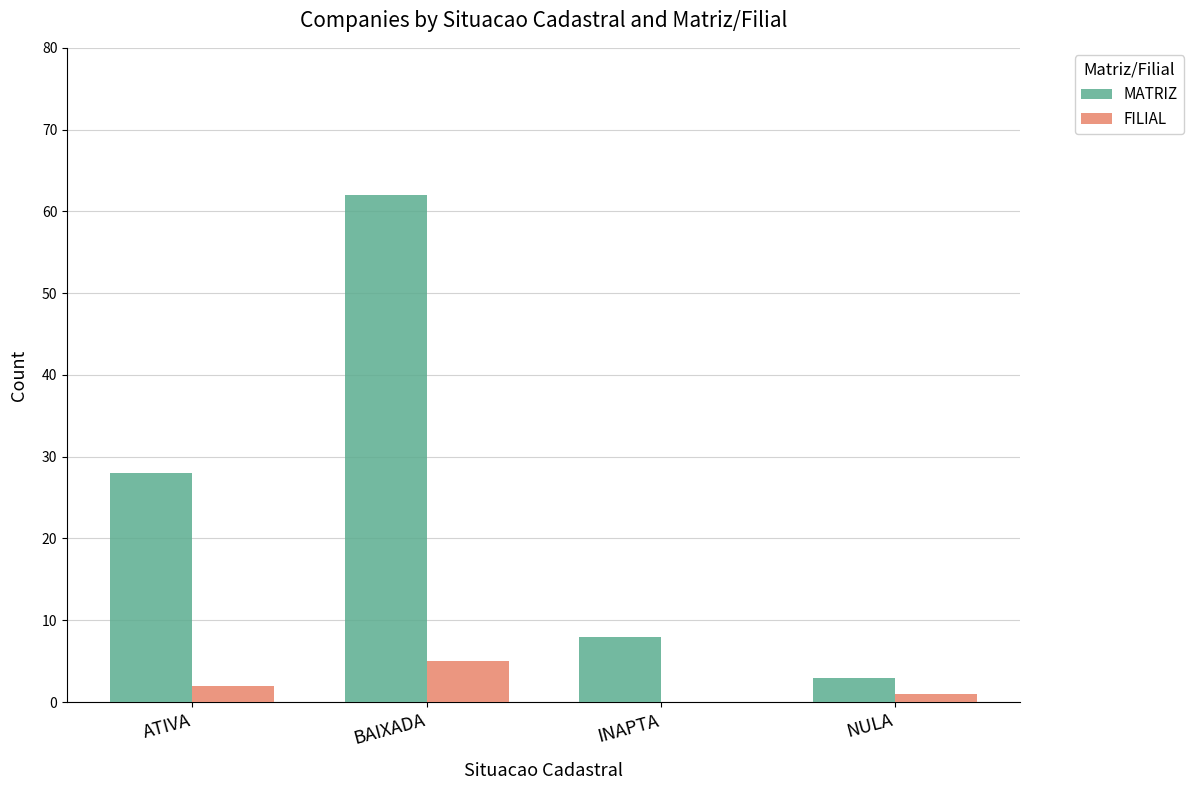

What is the total value across all series at BAIXADA?

67